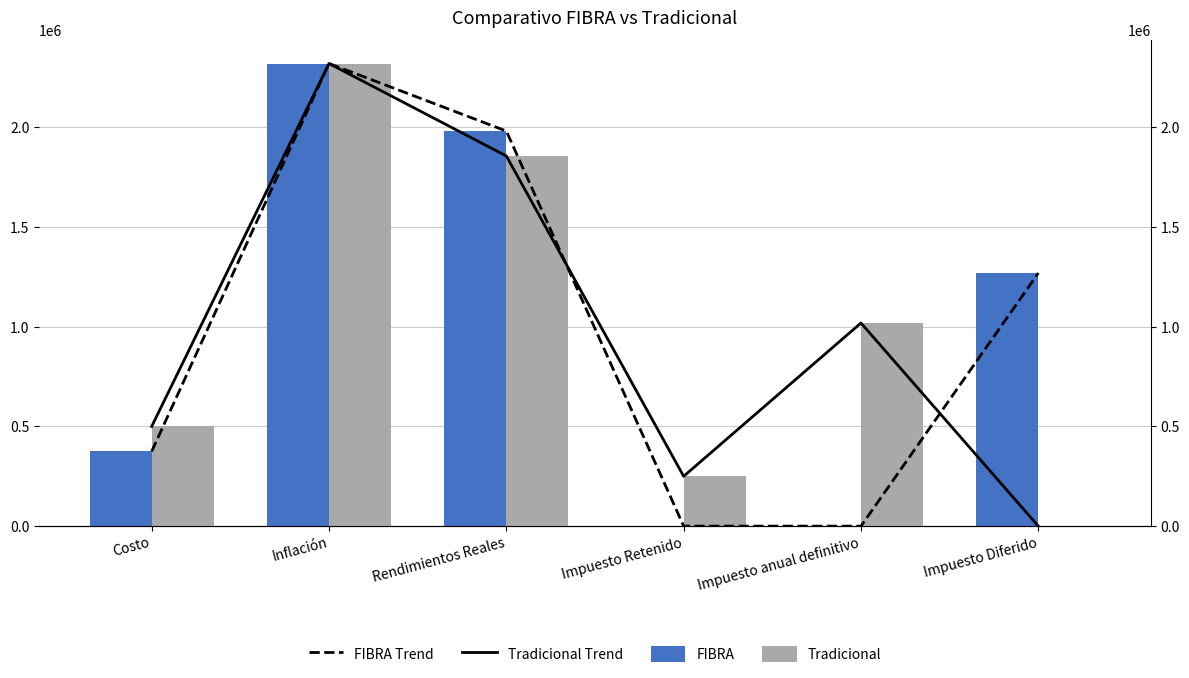

How many values in FIBRA are above zero?

4